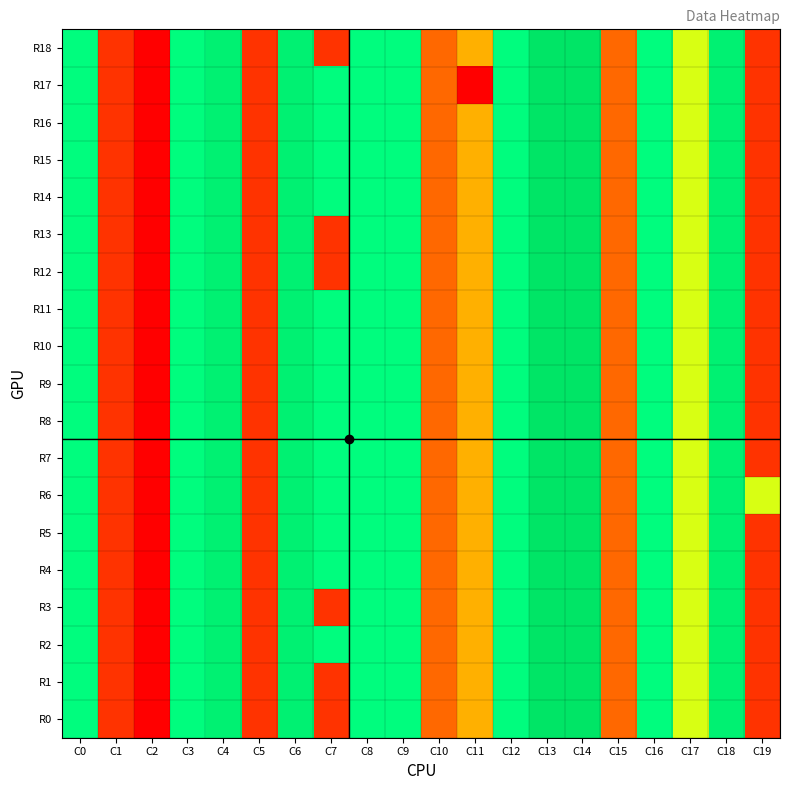

At how many categories does at least one series exceed 2?

15